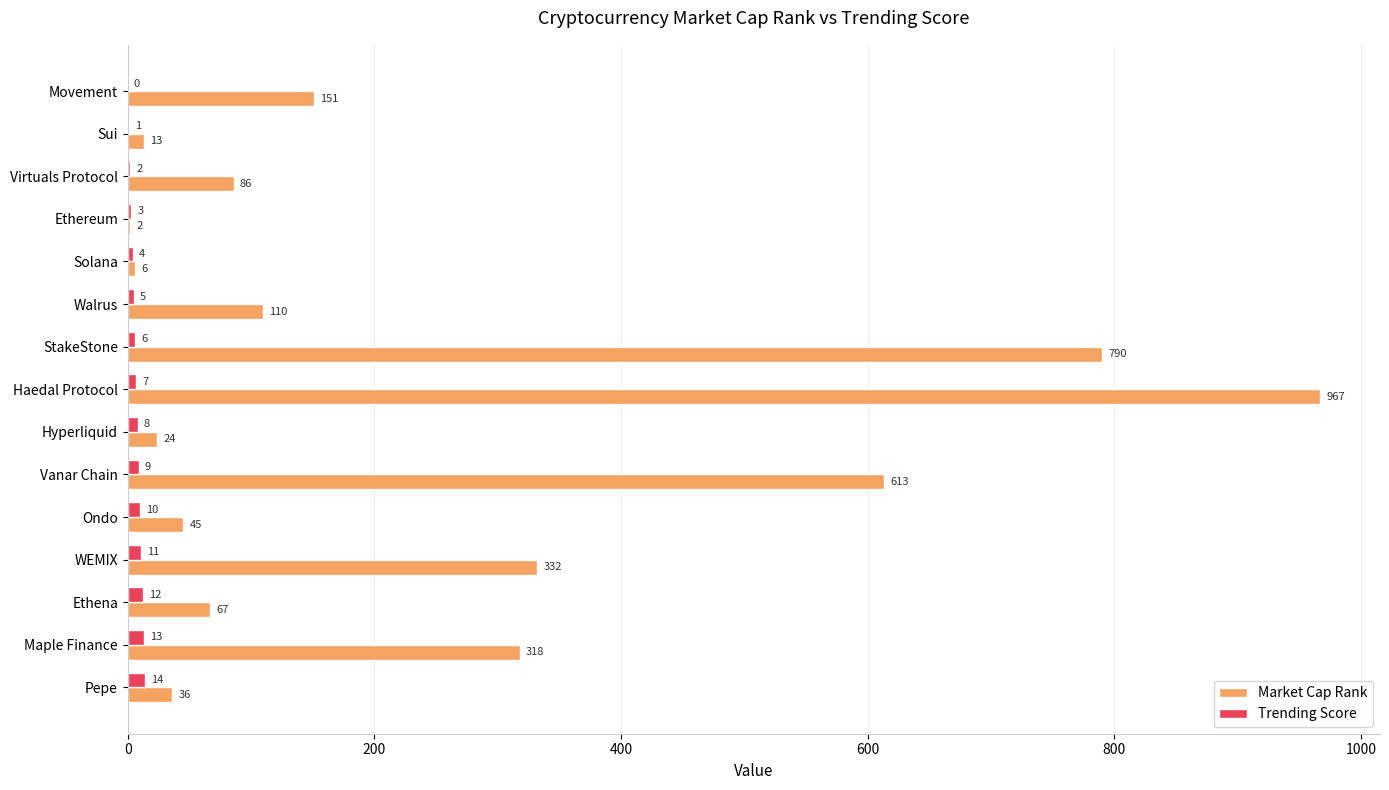

How many data points does each series have?

15